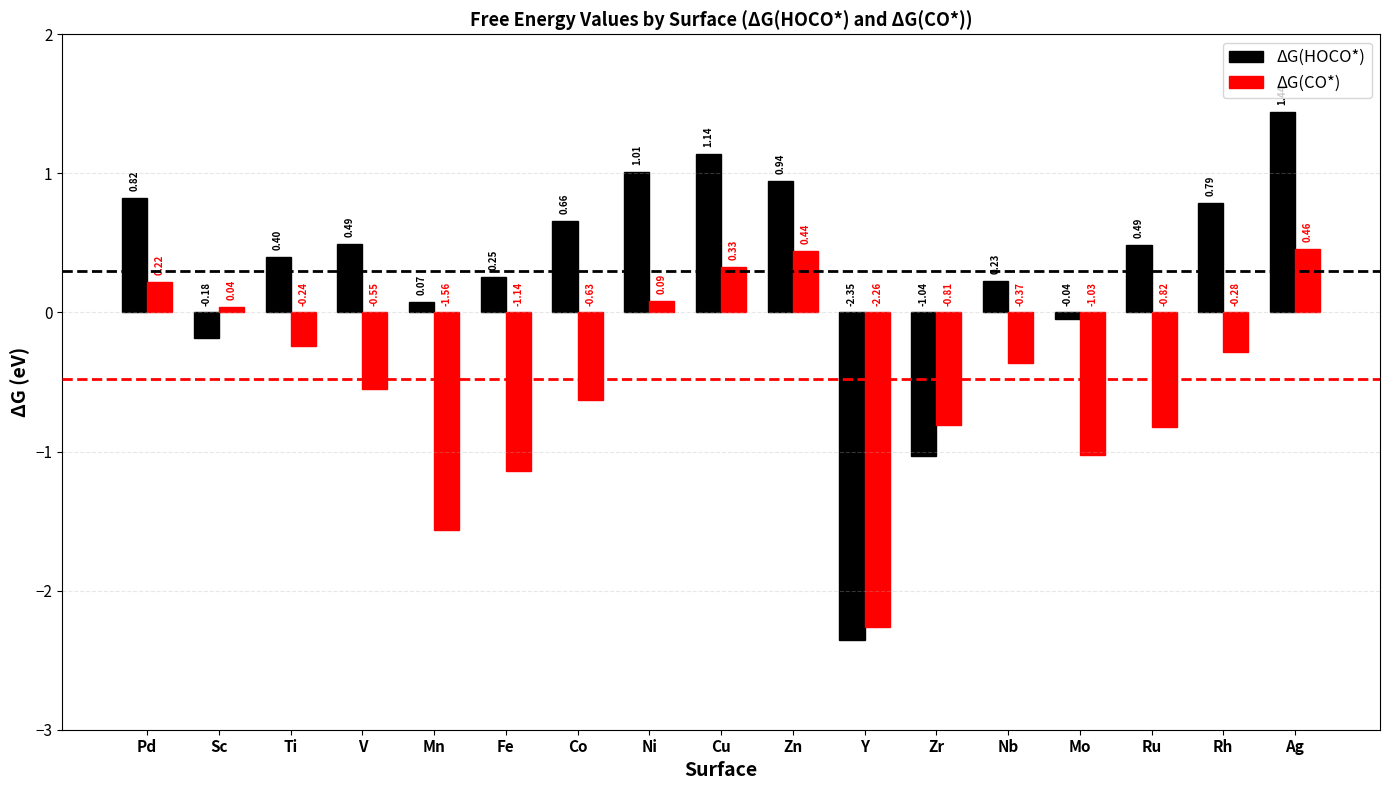

Between Fe and Ni, which series saw the biggest shift?

ΔG(CO*)